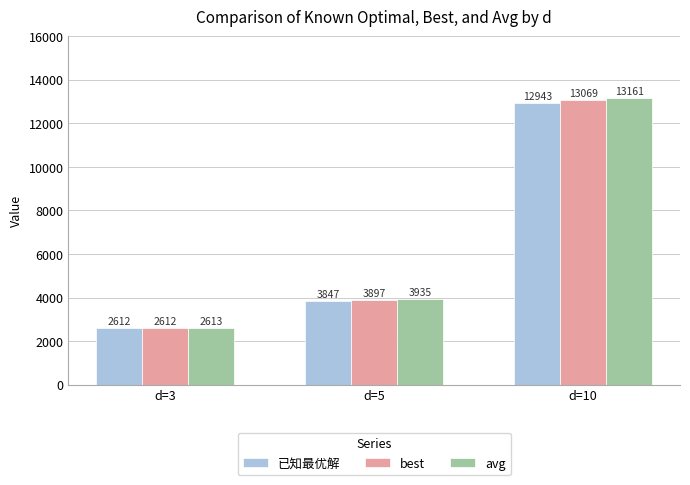

What is the approximate value of 已知最优解 at d=3?

2611.5